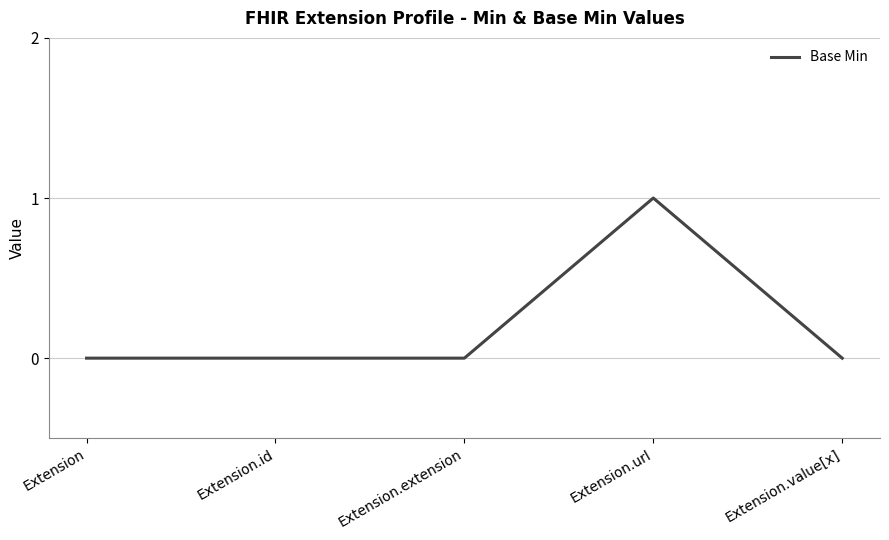

Which category has the highest value across all series?

Extension.url